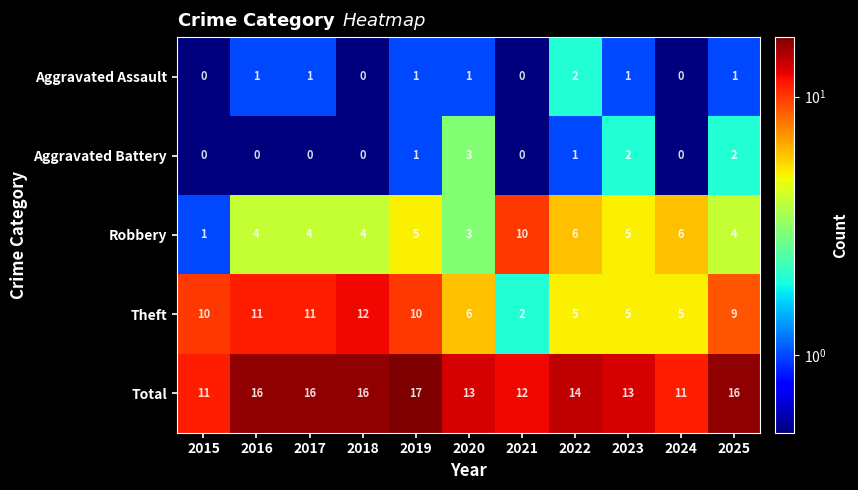

What is the smallest value displayed?

0